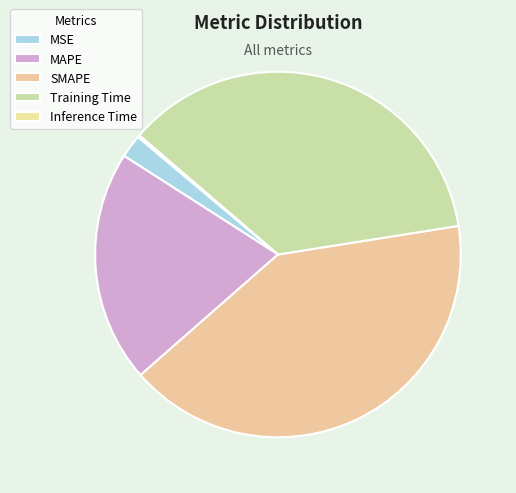

Does any single category account for the majority?

No